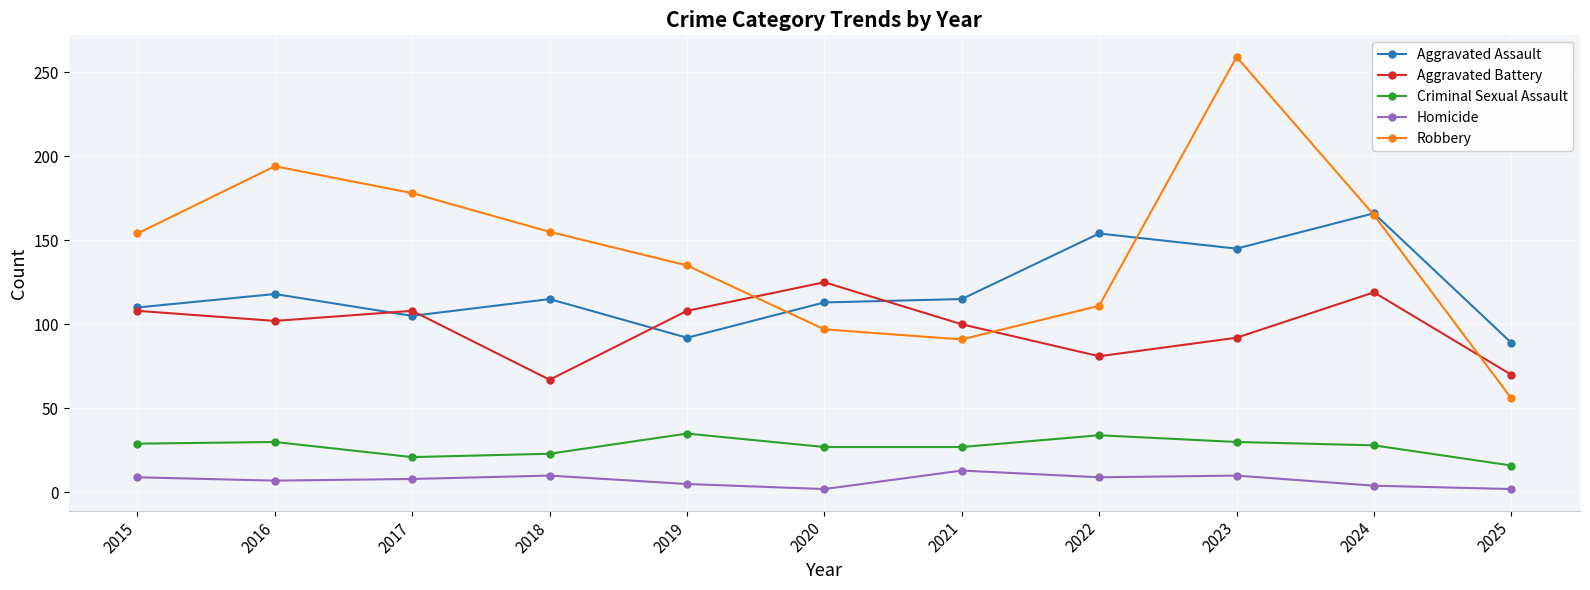

Which series has the largest range (max minus min)?

Robbery